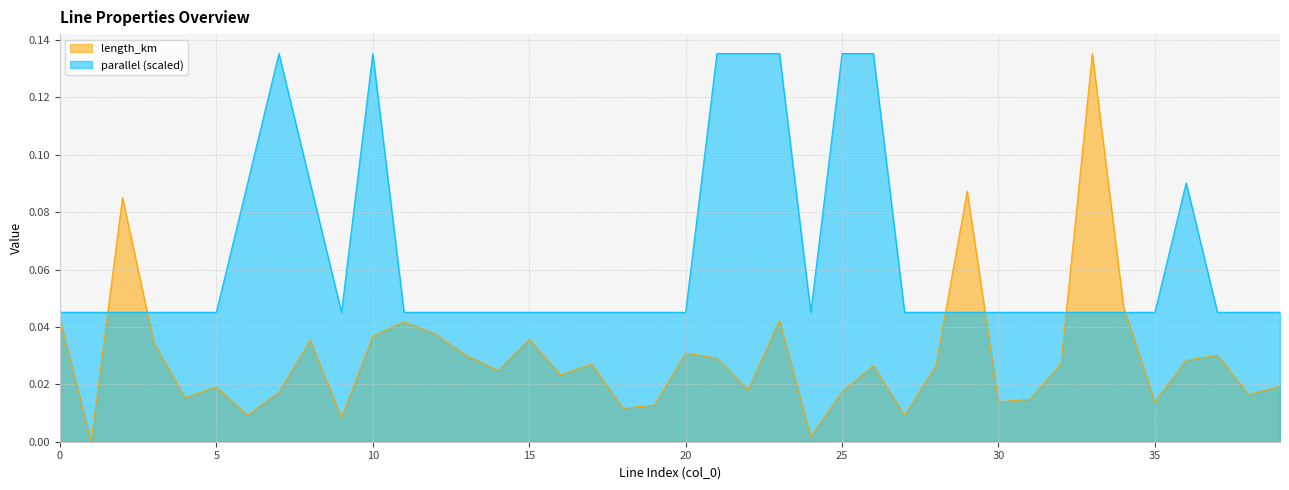

Reading left to right, list all the values displayed in this chart.

length_km: 0=0.0	1=0.0	2=0.1	3=0.0	4=0.0	5=0.0	6=0.0	7=0.0	8=0.0	9=0.0	10=0.0	11=0.0	12=0.0	13=0.0	14=0.0	15=0.0	16=0.0	17=0.0	18=0.0	19=0.0	20=0.0	21=0.0	22=0.0	23=0.0	24=0.0	25=0.0	26=0.0	27=0.0	28=0.0	29=0.1	30=0.0	31=0.0	32=0.0	33=0.1	34=0.0	35=0.0	36=0.0	37=0.0	38=0.0	39=0.0
parallel: 0=0.0	1=0.0	2=0.0	3=0.0	4=0.0	5=0.0	6=0.1	7=0.1	8=0.1	9=0.0	10=0.1	11=0.0	12=0.0	13=0.0	14=0.0	15=0.0	16=0.0	17=0.0	18=0.0	19=0.0	20=0.0	21=0.1	22=0.1	23=0.1	24=0.0	25=0.1	26=0.1	27=0.0	28=0.0	29=0.0	30=0.0	31=0.0	32=0.0	33=0.0	34=0.0	35=0.0	36=0.1	37=0.0	38=0.0	39=0.0